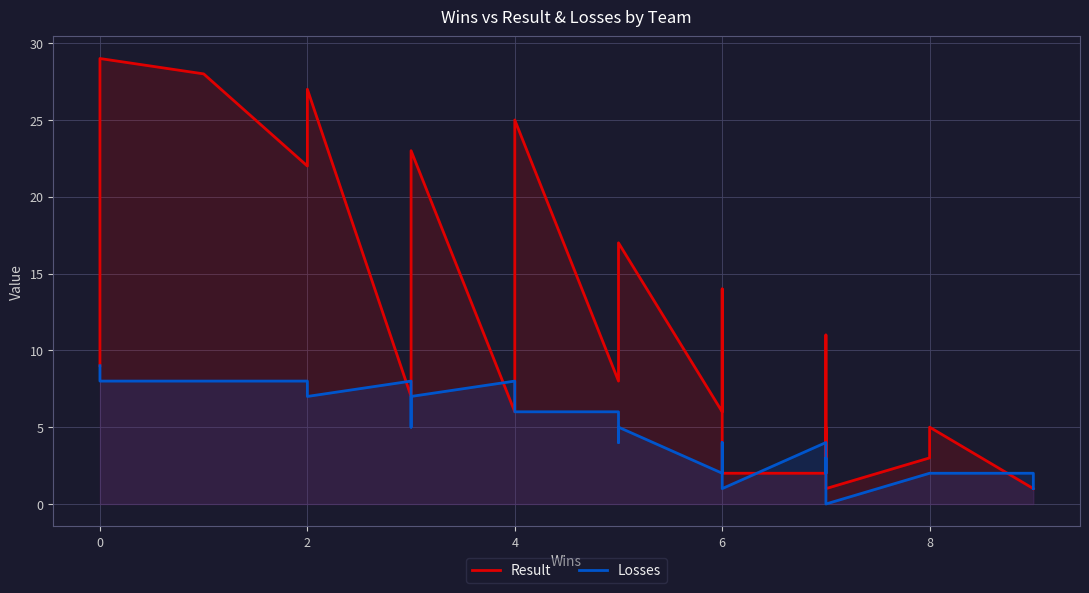

What is the value of the Result point at the 22nd from the left?

8